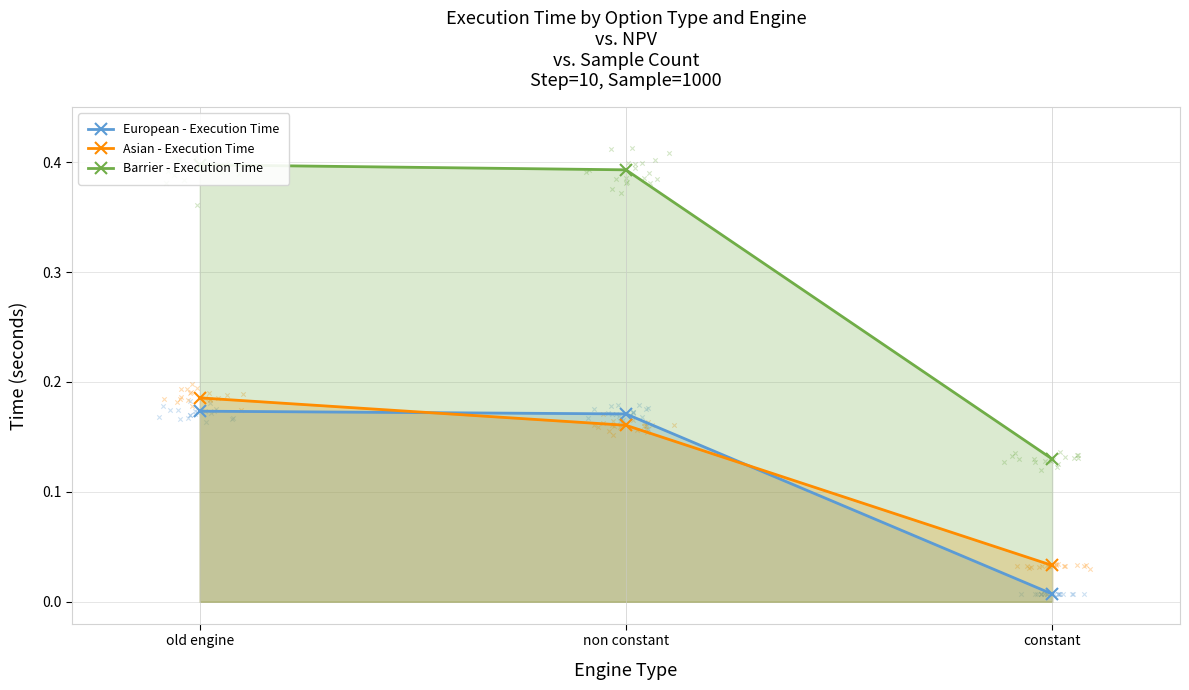

At which category is the sum across all series the highest?

old engine